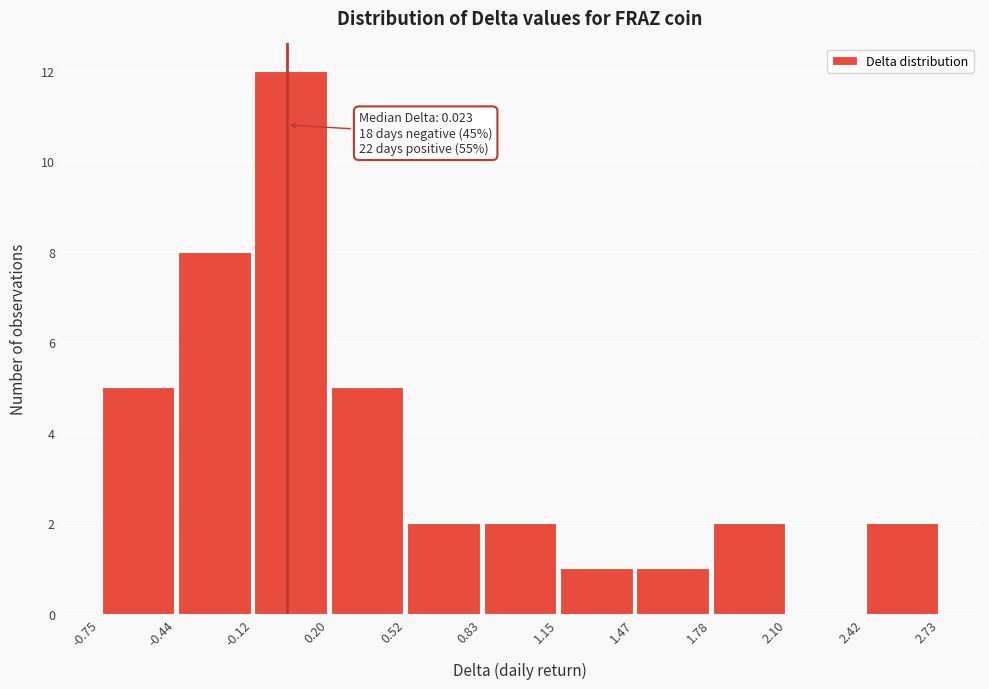

Over which range of the x-axis is the bar tallest?

-0.12 to 0.20